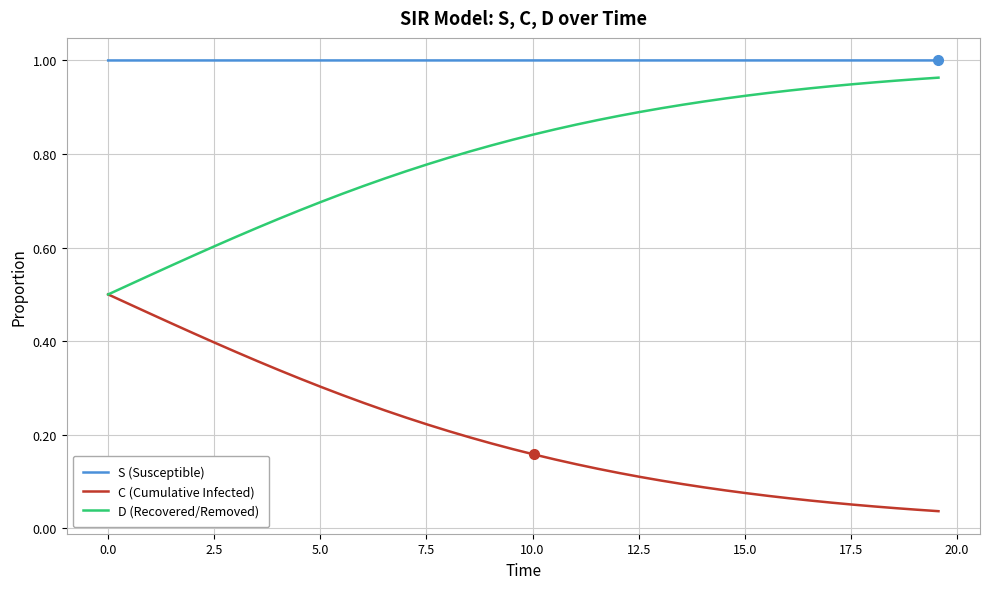

Is this an area chart (filled region under the line)?

No